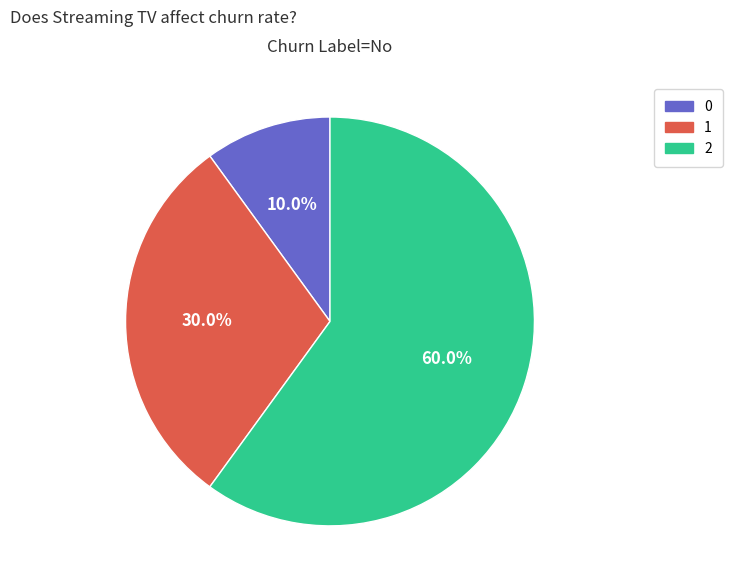

To the nearest percent, what is the combined percentage of 1 and 2?

90%